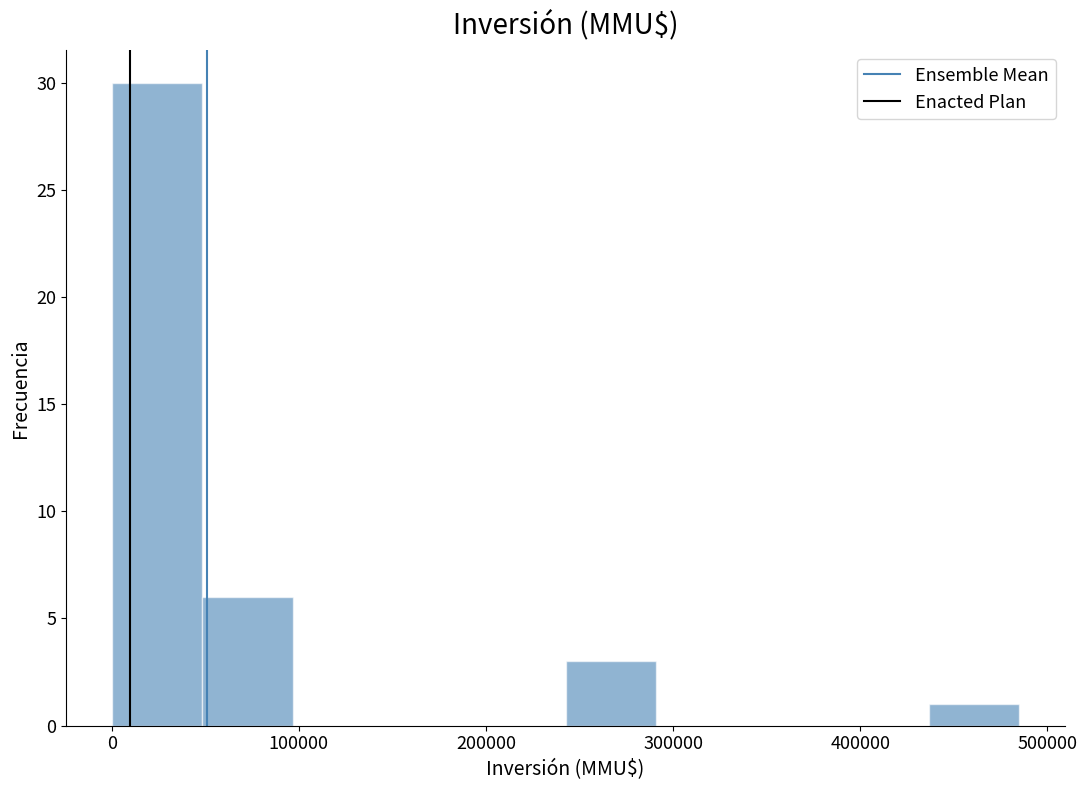

Which range on the x-axis has the tallest bar?

0 to 50000